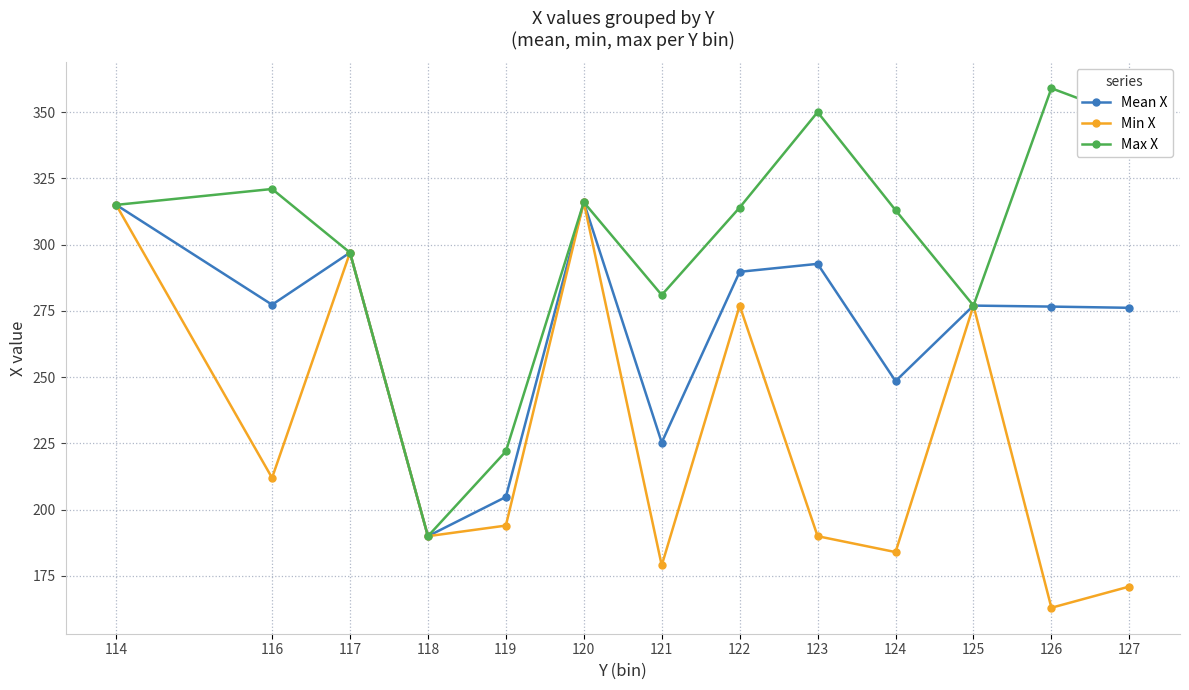

List the series in order of their overall mean, lowest first.

Min X, Mean X, Max X